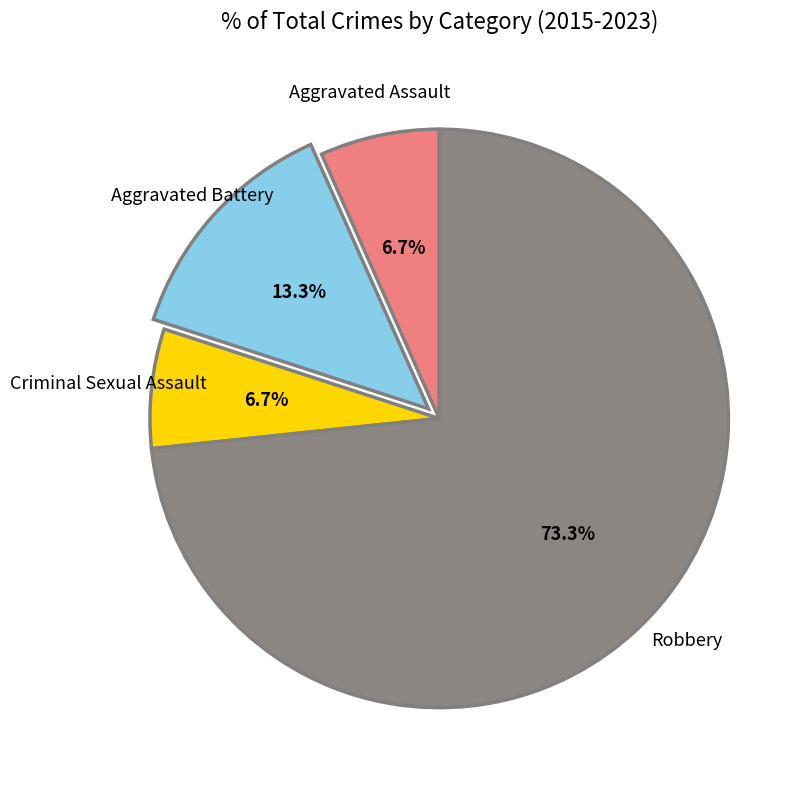

Which has a higher value, Aggravated Assault or Robbery?

Robbery